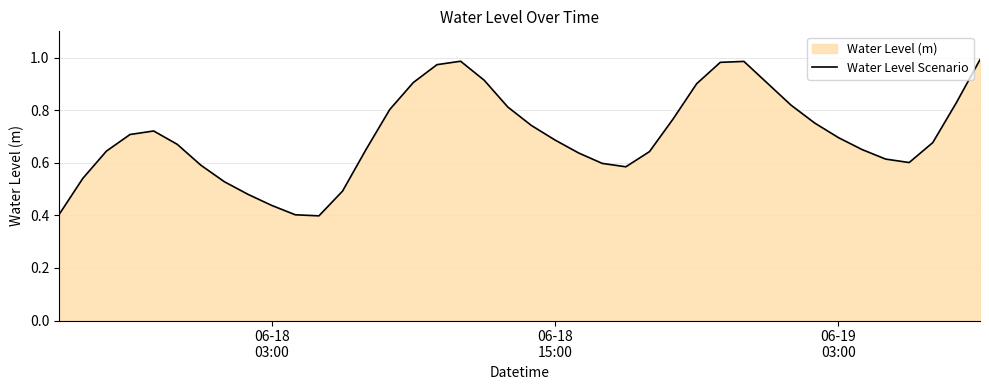

Reading left to right, extract all data points from this chart.

0.4	0.5	0.6	0.7	0.7	0.7	0.6	0.5	0.5	0.4	0.4	0.4	0.5	0.7	0.8	0.9	1.0	1.0	0.9	0.8	0.7	0.7	0.6	0.6	0.6	0.6	0.8	0.9	1.0	1.0	0.9	0.8	0.8	0.7	0.7	0.6	0.6	0.7	0.8	1.0